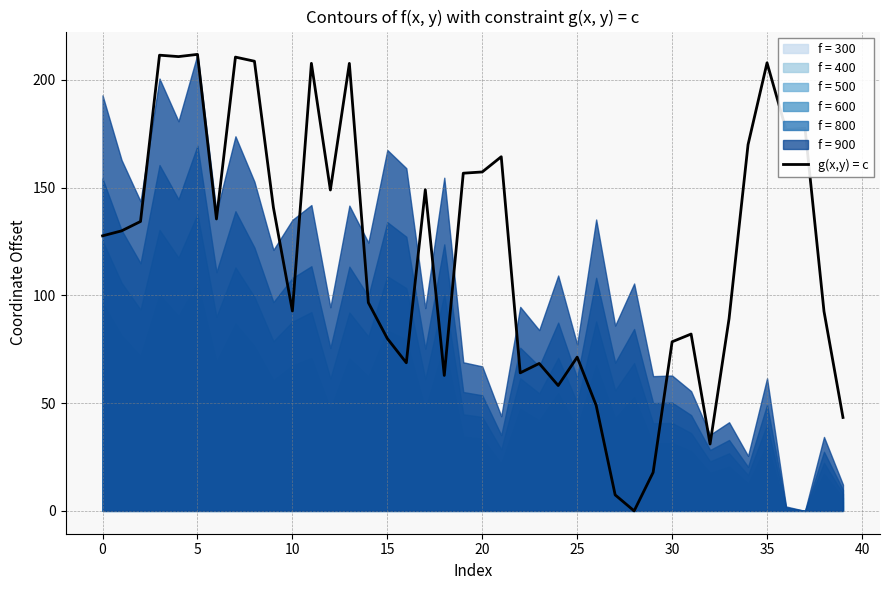

Where is the data nearest to the value 105?

14